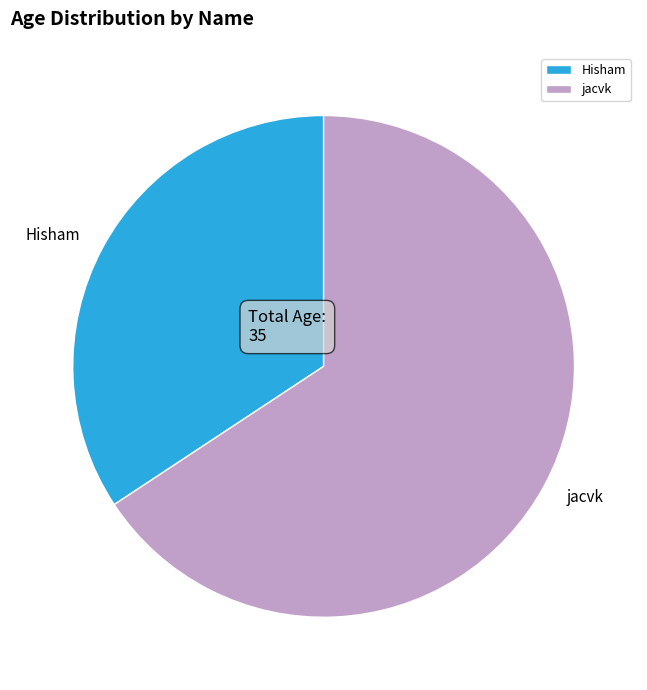

Does jacvk represent more than half of the total?

Yes